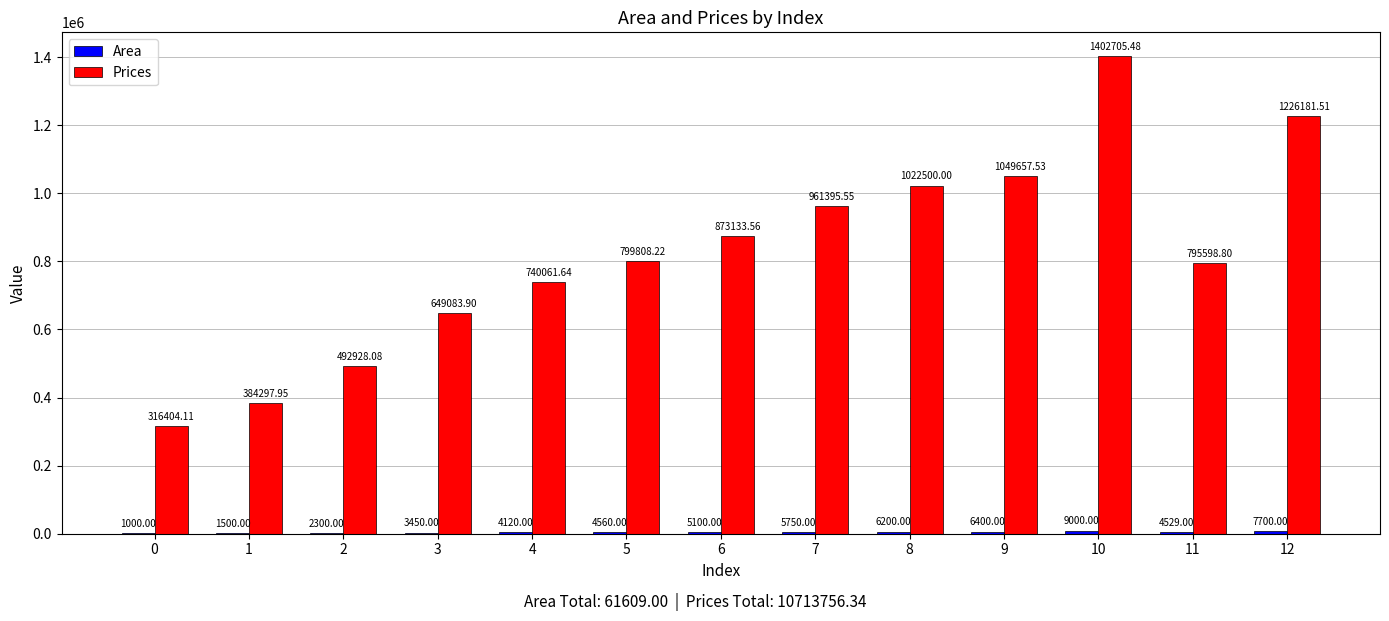

What is the total value across all series at 8?

1028700.0